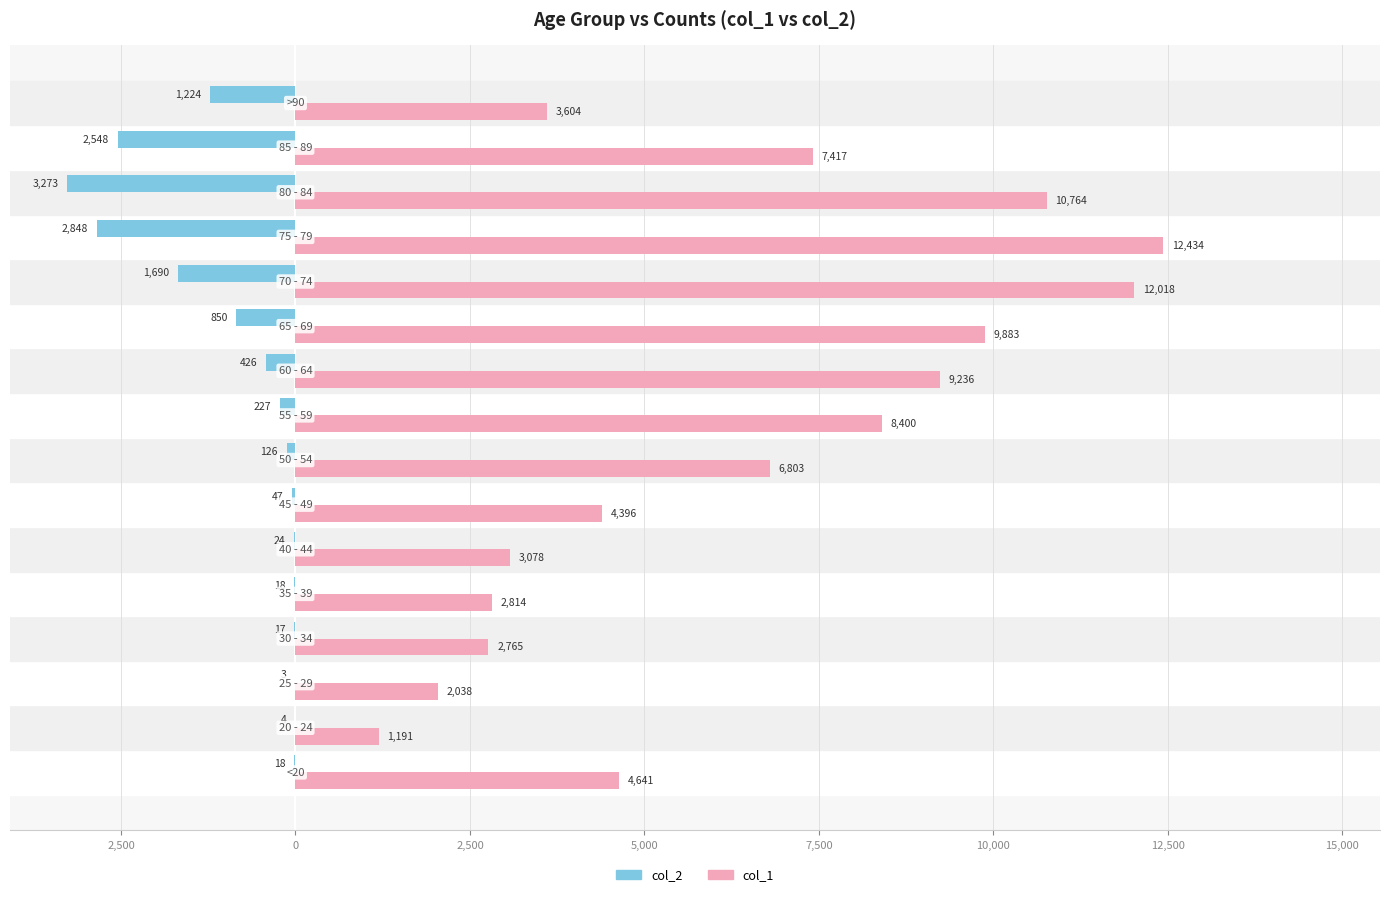

What are all the series names shown in the legend?

col_2, col_1